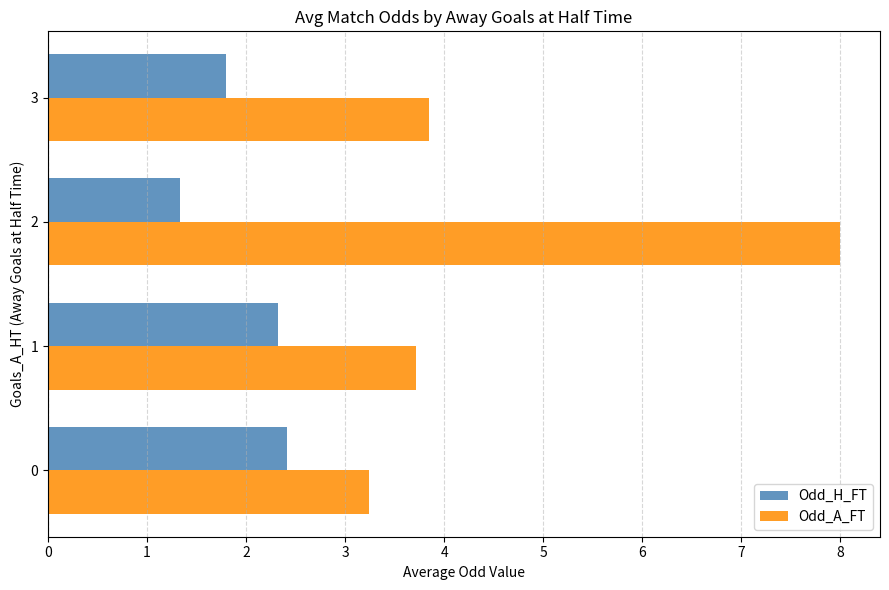

List the series in order of their peak value, lowest first.

Odd_H_FT, Odd_A_FT